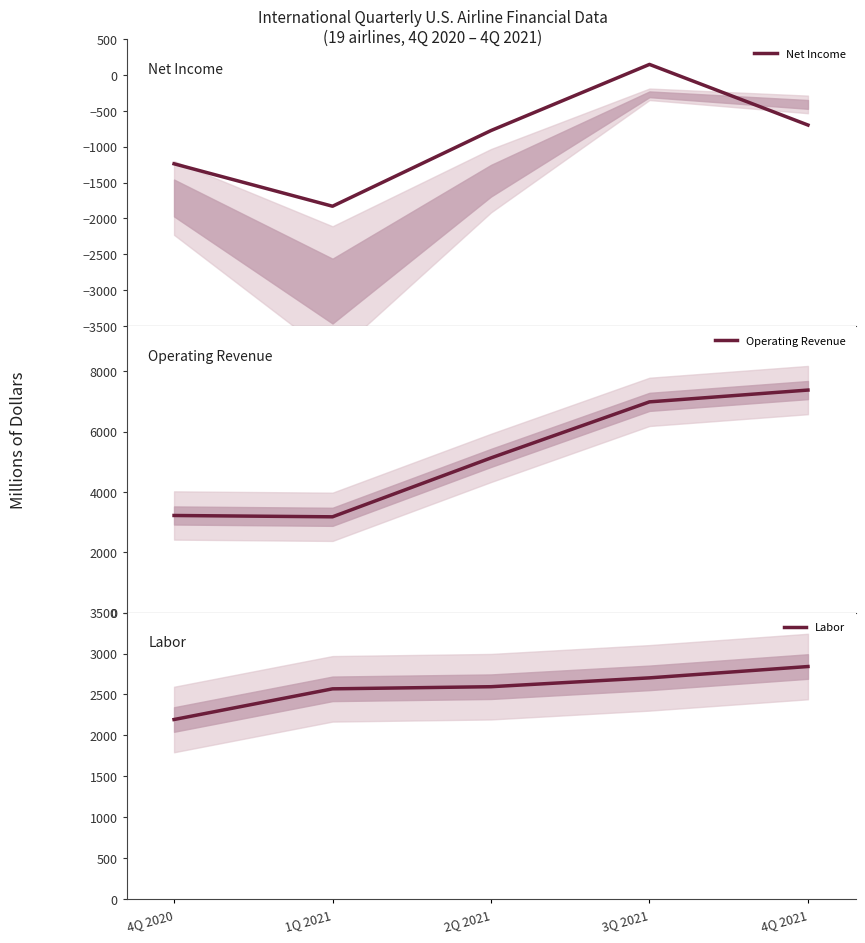

The Operating Revenue series shows 789.0 at 4Q 2020. True or false?

False